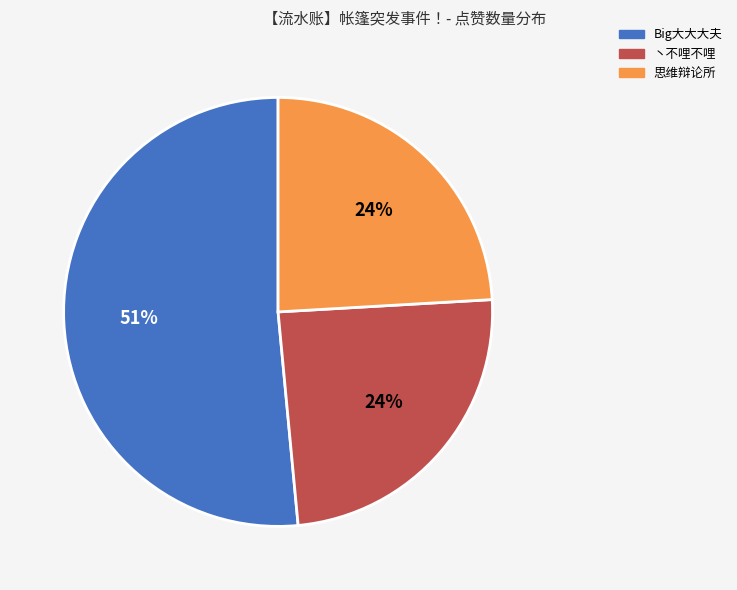

Is there any slice that represents more than half of the pie?

Yes